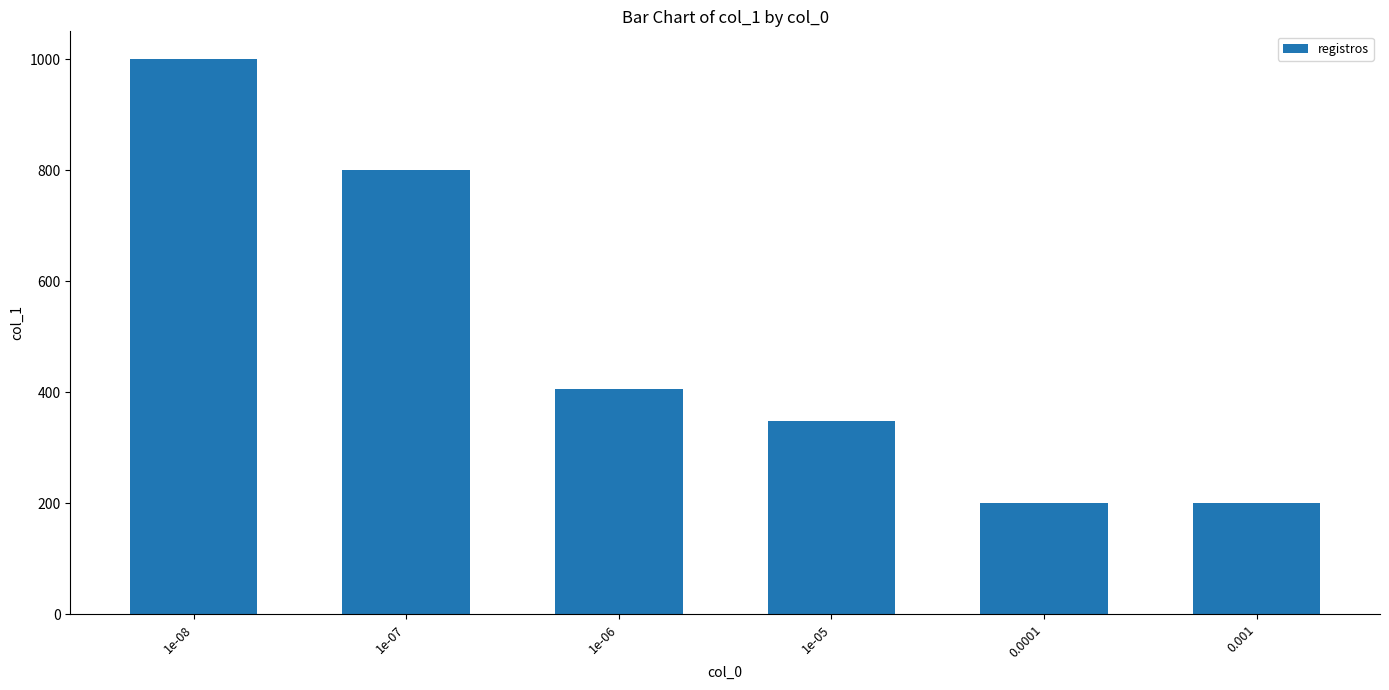

What is the greatest value displayed?

1000